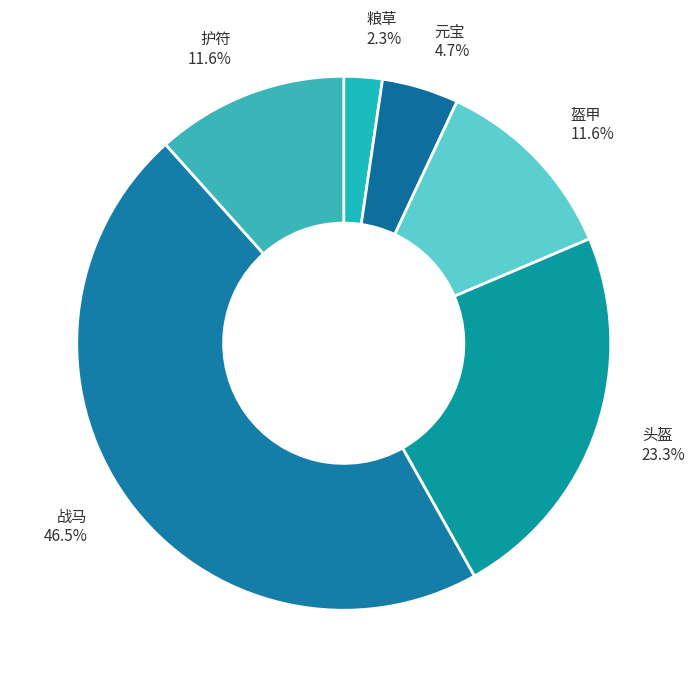

True or false: 头盔 accounts for 35% of the total.

False